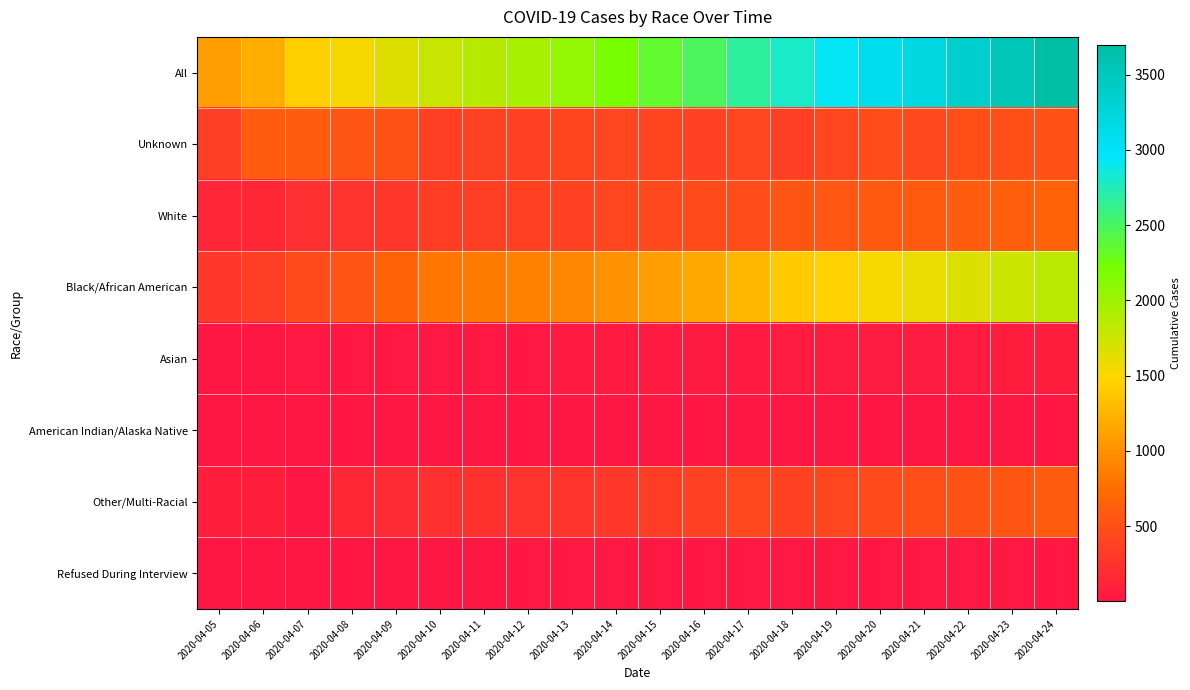

Reading left to right, what are all the values shown in this chart?

All: 2020-04-05=1097	2020-04-06=1211	2020-04-07=1440	2020-04-08=1523	2020-04-09=1660	2020-04-10=1778	2020-04-11=1875	2020-04-12=1955	2020-04-13=2058	2020-04-14=2197	2020-04-15=2350	2020-04-16=2476	2020-04-17=2666	2020-04-18=2793	2020-04-19=2927	2020-04-20=3098	2020-04-21=3206	2020-04-22=3361	2020-04-23=3528	2020-04-24=3699
Unknown: 2020-04-05=349	2020-04-06=596	2020-04-07=604	2020-04-08=536	2020-04-09=516	2020-04-10=355	2020-04-11=379	2020-04-12=391	2020-04-13=400	2020-04-14=410	2020-04-15=404	2020-04-16=383	2020-04-17=413	2020-04-18=358	2020-04-19=406	2020-04-20=470	2020-04-21=443	2020-04-22=479	2020-04-23=490	2020-04-24=494
White: 2020-04-05=135	2020-04-06=154	2020-04-07=218	2020-04-08=253	2020-04-09=281	2020-04-10=339	2020-04-11=354	2020-04-12=365	2020-04-13=388	2020-04-14=411	2020-04-15=439	2020-04-16=461	2020-04-17=473	2020-04-18=548	2020-04-19=553	2020-04-20=565	2020-04-21=587	2020-04-22=603	2020-04-23=635	2020-04-24=653
Black/African American: 2020-04-05=303	2020-04-06=353	2020-04-07=460	2020-04-08=542	2020-04-09=642	2020-04-10=812	2020-04-11=852	2020-04-12=884	2020-04-13=932	2020-04-14=1009	2020-04-15=1089	2020-04-16=1171	2020-04-17=1271	2020-04-18=1403	2020-04-19=1458	2020-04-20=1517	2020-04-21=1595	2020-04-22=1670	2020-04-23=1762	2020-04-24=1846
Asian: 2020-04-05=12	2020-04-06=14	2020-04-07=18	2020-04-08=20	2020-04-09=21	2020-04-10=24	2020-04-11=26	2020-04-12=29	2020-04-13=30	2020-04-14=31	2020-04-15=35	2020-04-16=36	2020-04-17=38	2020-04-18=51	2020-04-19=52	2020-04-20=54	2020-04-21=57	2020-04-22=58	2020-04-23=60	2020-04-24=63
American Indian/Alaska Native: 2020-04-05=1	2020-04-06=4	2020-04-07=5	2020-04-08=6	2020-04-09=6	2020-04-10=6	2020-04-11=6	2020-04-12=6	2020-04-13=6	2020-04-14=7	2020-04-15=7	2020-04-16=7	2020-04-17=8	2020-04-18=12	2020-04-19=12	2020-04-20=12	2020-04-21=11	2020-04-22=12	2020-04-23=12	2020-04-24=12
Other/Multi-Racial: 2020-04-05=78	2020-04-06=80	2020-04-07=1	2020-04-08=153	2020-04-09=179	2020-04-10=226	2020-04-11=242	2020-04-12=256	2020-04-13=275	2020-04-14=300	2020-04-15=345	2020-04-16=386	2020-04-17=431	2020-04-18=390	2020-04-19=415	2020-04-20=450	2020-04-21=481	2020-04-22=508	2020-04-23=538	2020-04-24=599
Refused During Interview: 2020-04-05=9	2020-04-06=10	2020-04-07=11	2020-04-08=12	2020-04-09=14	2020-04-10=15	2020-04-11=15	2020-04-12=23	2020-04-13=26	2020-04-14=27	2020-04-15=27	2020-04-16=28	2020-04-17=27	2020-04-18=25	2020-04-19=25	2020-04-20=24	2020-04-21=25	2020-04-22=24	2020-04-23=24	2020-04-24=25